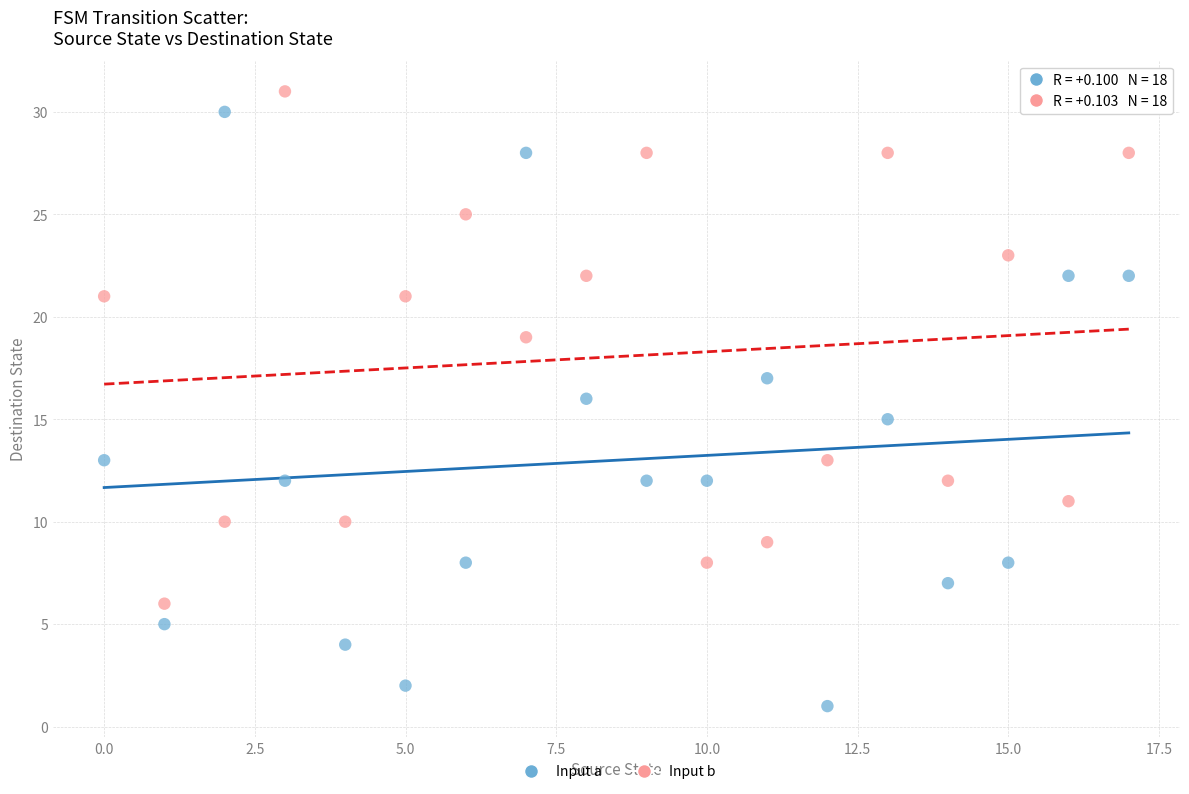

Count the number of points in this scatter plot.

36